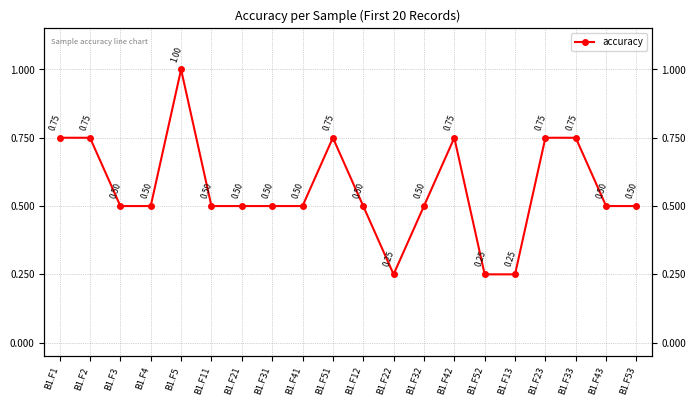

Which label corresponds to the smallest value in the chart?

B1.F22